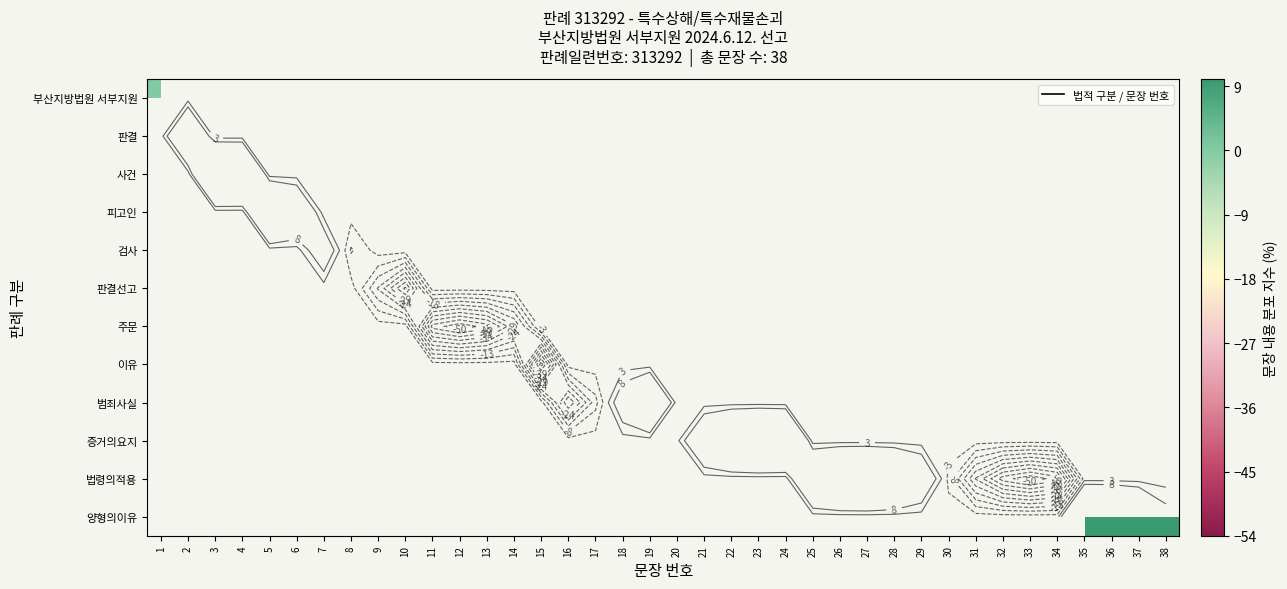

List the series in order of their overall mean, lowest first.

부산지방법원 서부지원, 판결, 사건, 피고인, 검사, 판결선고, 주문, 이유, 범죄사실, 증거의요지, 법령의적용, 양형의이유